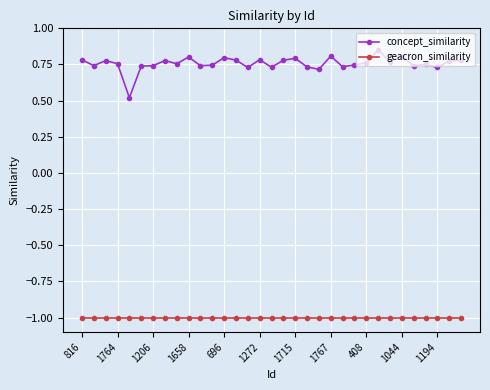

At how many categories does at least one series exceed 0?

33